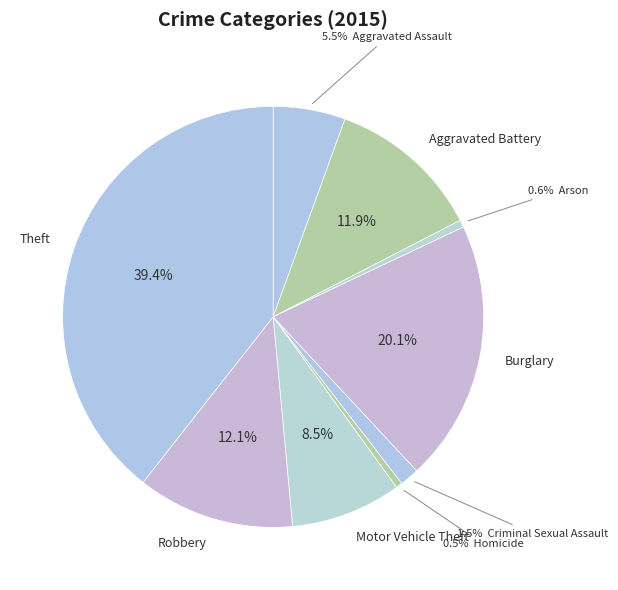

How many slices are in this pie chart?

9